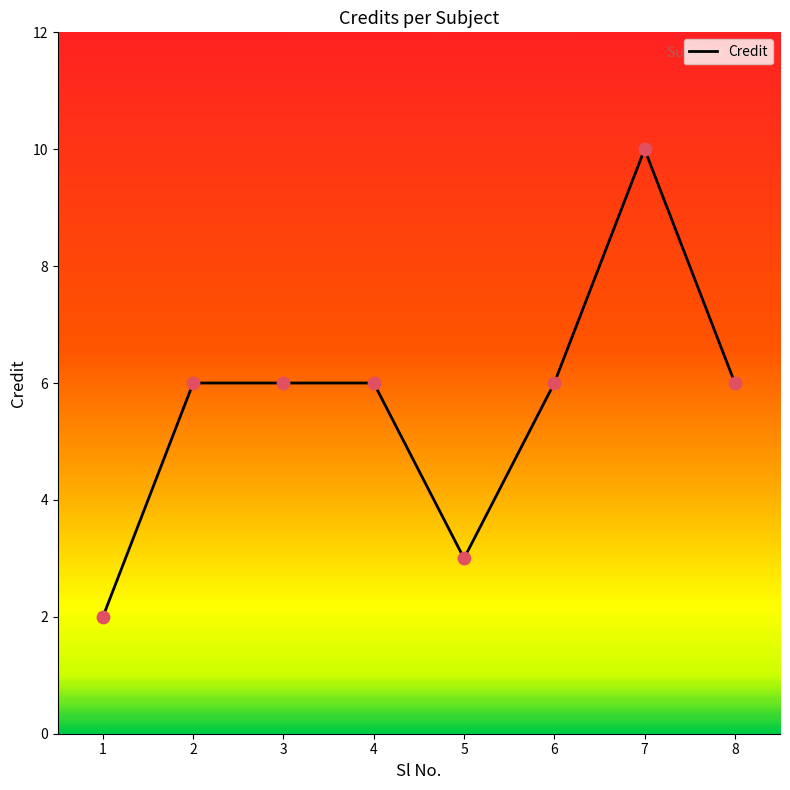

Which has a higher value, 3 or 1?

3